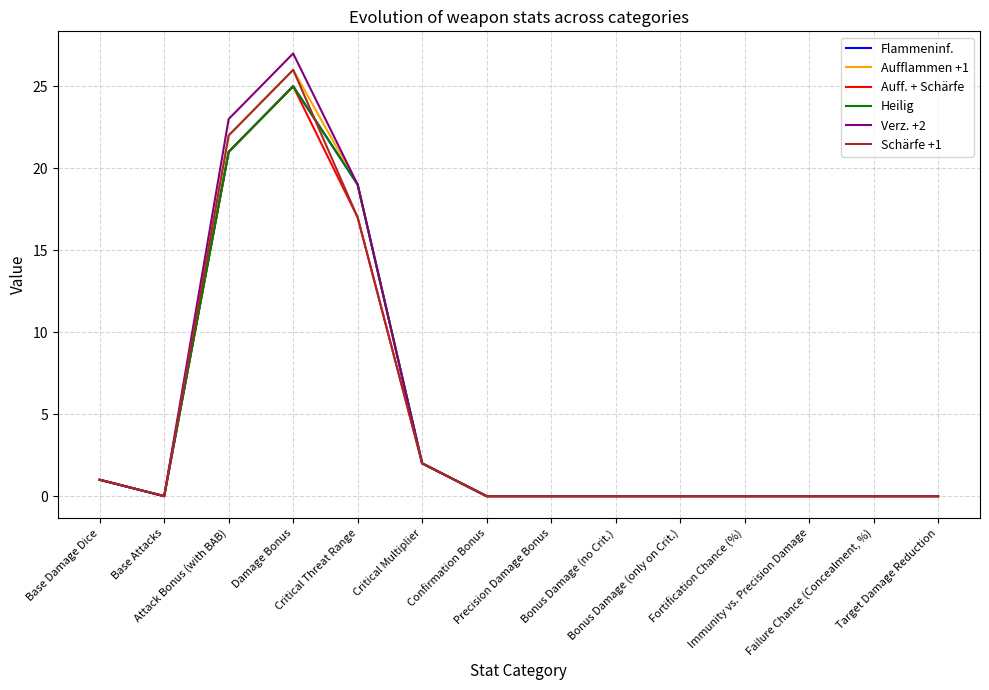

Reading left to right, transcribe all the data shown in this chart.

Flammeninf.: 1	0	21	25	19	2	0	0	0	0	0	0	0	0
Aufflammen +1: 1	0	22	26	19	2	0	0	0	0	0	0	0	0
Auff. + Schärfe: 1	0	21	25	17	2	0	0	0	0	0	0	0	0
Heilig: 1	0	21	25	19	2	0	0	0	0	0	0	0	0
Verz. +2: 1	0	23	27	19	2	0	0	0	0	0	0	0	0
Schärfe +1: 1	0	22	26	17	2	0	0	0	0	0	0	0	0